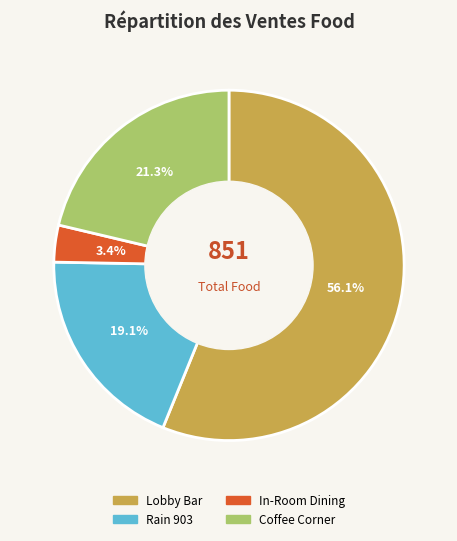

What is the ratio of the value at Rain 903 to the value at Coffee Corner?

0.9